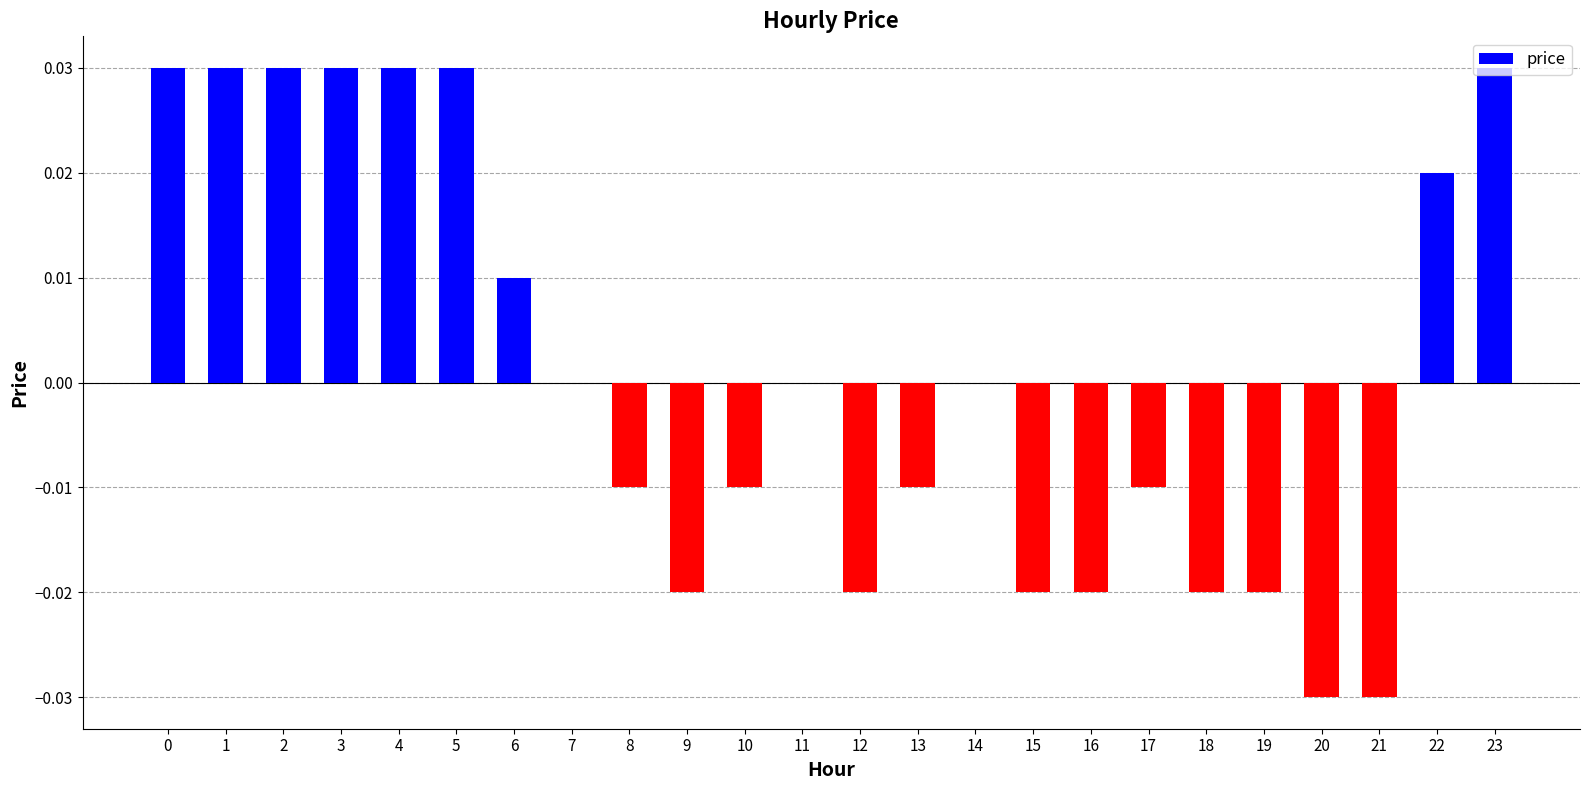

Between 23 and 6, which is larger?

23